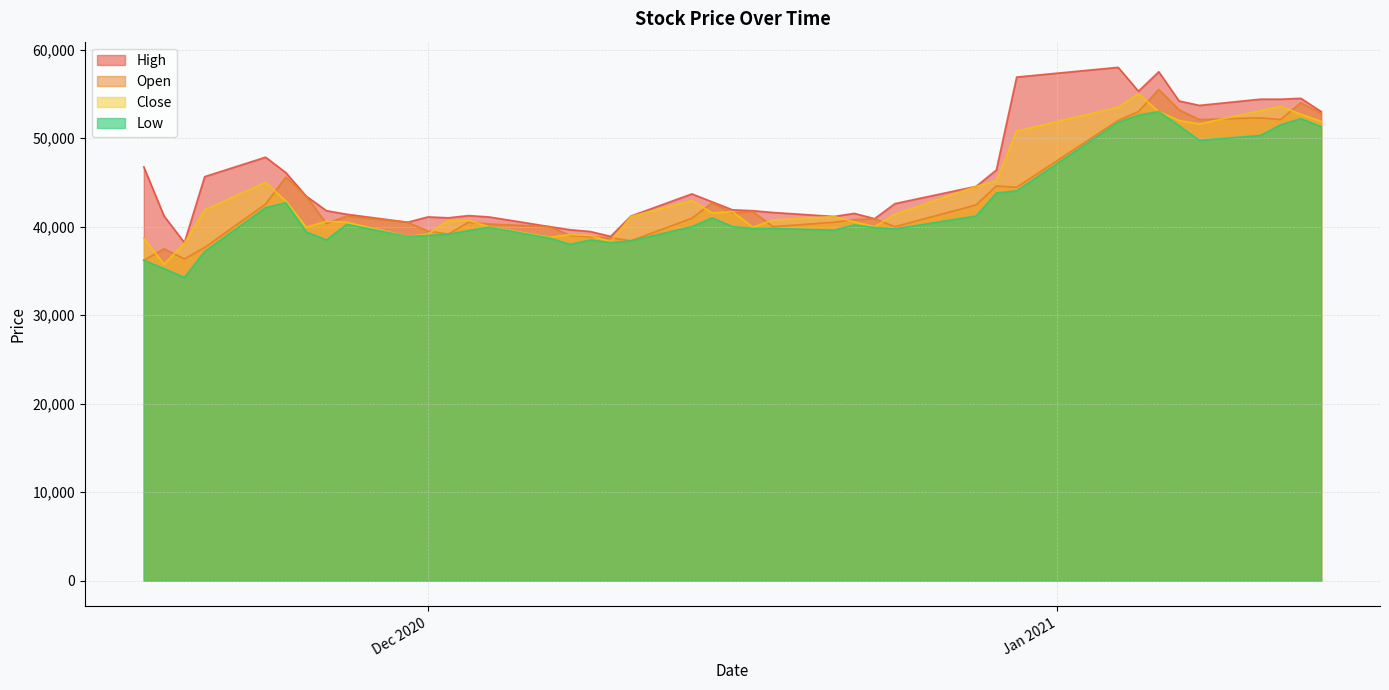

Reading left to right, extract all data points from this chart.

Open: 36200	37500	36350	37650	42550	45600	43450	40350	41200	40500	39500	39150	40500	40300	40000	39000	38850	38750	38400	40950	42700	41550	41700	40000	40500	40800	40900	40000	42450	44600	44450	52000	53000	55500	53200	52100	52300	52100	54000	52800
High: 46750	41200	38200	45650	47850	46100	43450	41800	41400	40500	41100	41000	41250	41100	40000	39650	39450	38900	41200	43700	42800	41900	41800	41600	41150	41500	40900	42600	44550	46400	56900	58000	55300	57500	54200	53700	54400	54400	54500	53000
Low: 36200	35250	34250	37200	42150	42700	39400	38500	40250	38900	39000	39150	39550	39950	38700	38000	38500	38200	38400	40000	41000	40000	39800	39800	39600	40200	39900	39750	41200	43800	44050	51800	52600	53000	51400	49750	50300	51500	52200	51300
Close: 38700	35750	38150	41900	45000	42900	39950	40600	40500	38900	39150	40700	40700	40000	38800	39100	39000	38300	41150	42950	41550	41700	39950	40750	41150	40550	40000	41400	44550	45150	50800	53500	55000	53000	52000	51600	53100	53600	52700	51900